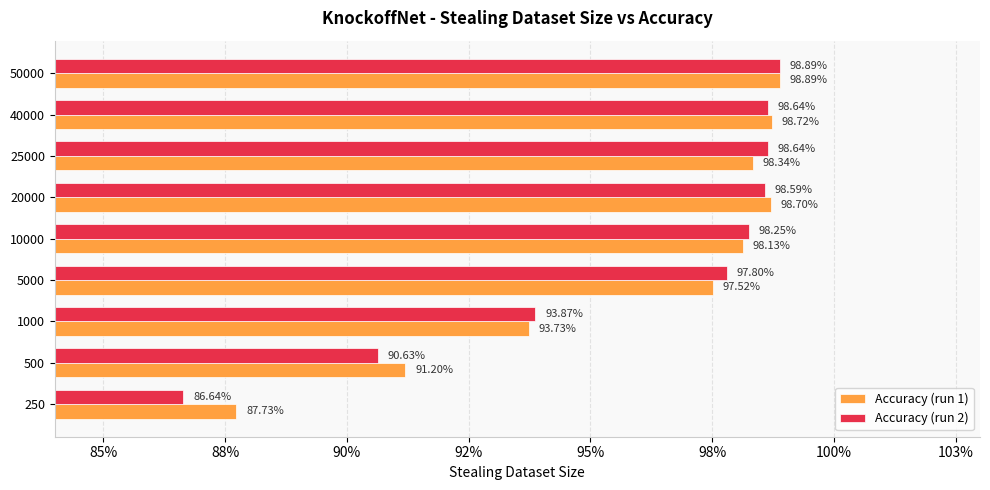

What is the value of the Accuracy (run 1) bar at the 1st from the left?

0.9